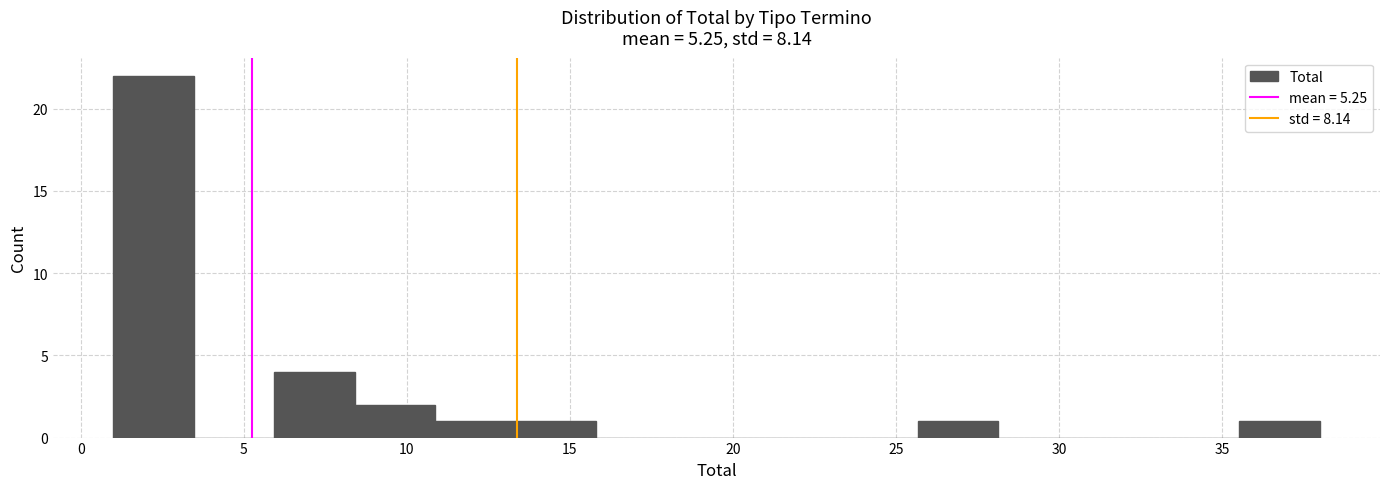

Reading left to right, transcribe this chart: for each bar, give the range it covers on the x-axis and its height. Neither the bar edges nor the heights are printed on the chart, so give them approximately, as read against the axes.

1.0 to 3.5: 22
3.5 to 6.0: 0
6.0 to 8.5: 4
8.5 to 11.0: 2
11.0 to 13.5: 1
13.5 to 16.0: 1
16.0 to 18.5: 0
18.5 to 20.5: 0
20.5 to 23.0: 0
23.0 to 25.5: 0
25.5 to 28.0: 1
28.0 to 30.5: 0
30.5 to 33.0: 0
33.0 to 35.5: 0
35.5 to 38.0: 1